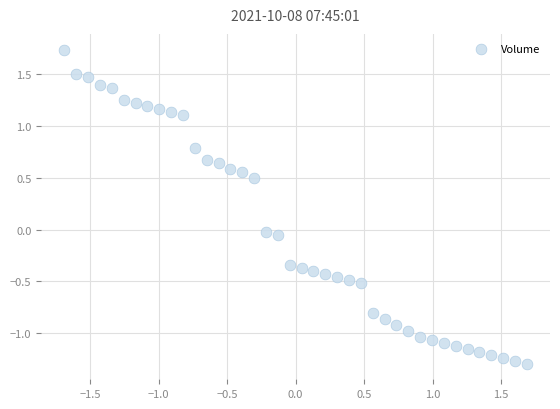

What is the range of Y values (max minus min)?

3.0